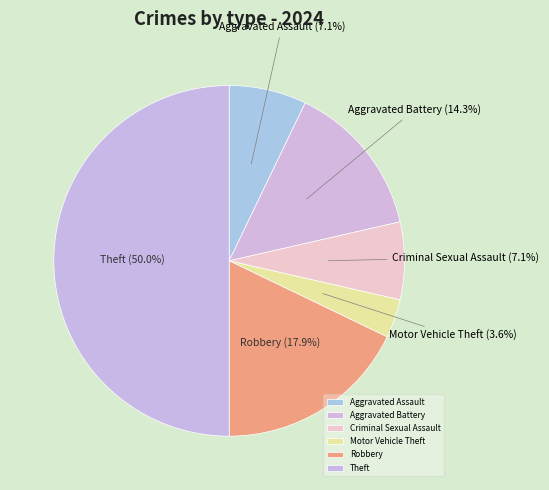

Between Aggravated Assault and Aggravated Battery, which is larger?

Aggravated Battery